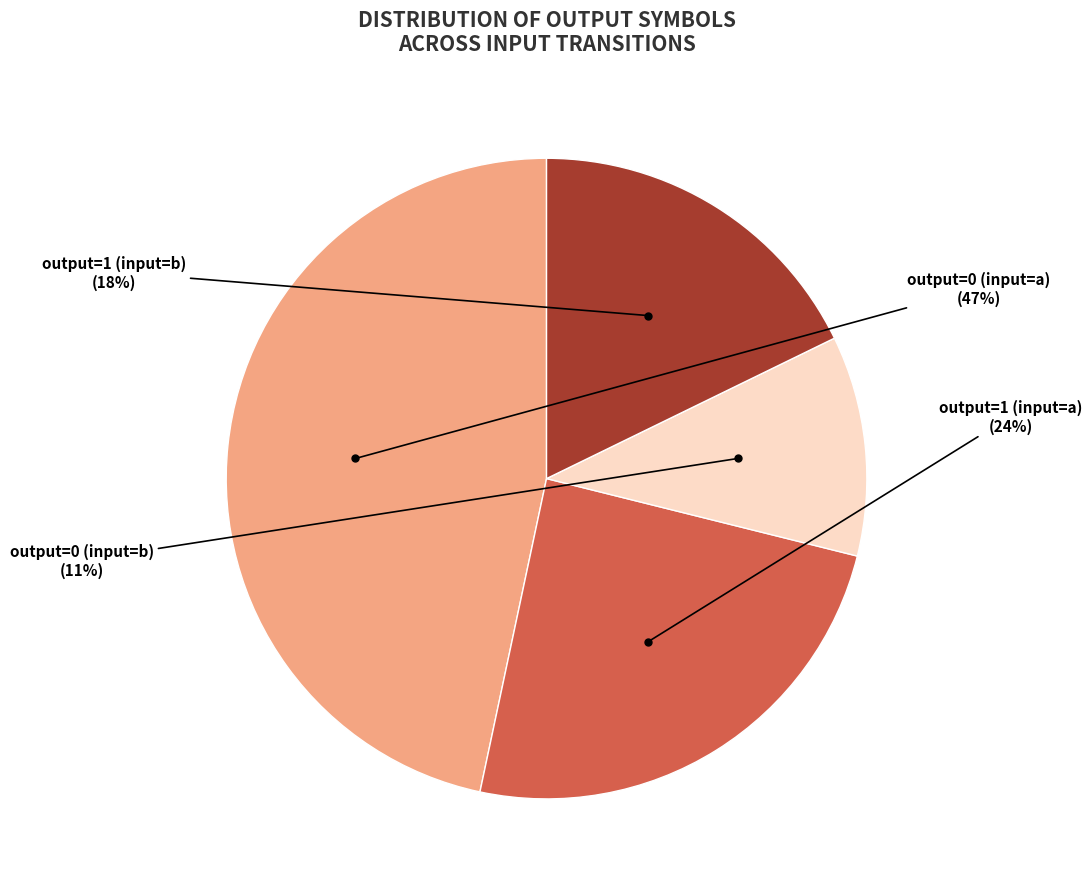

Is there any slice that represents more than half of the pie?

No